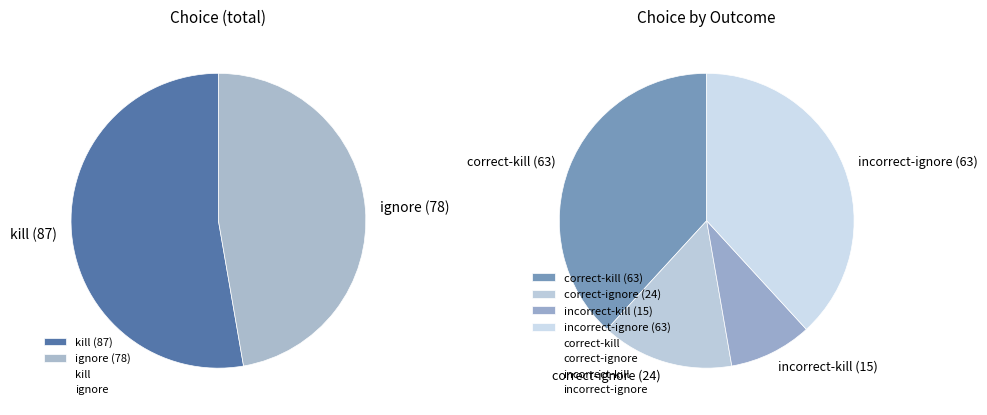

Rank the categories by value from lowest to highest.

ignore, kill